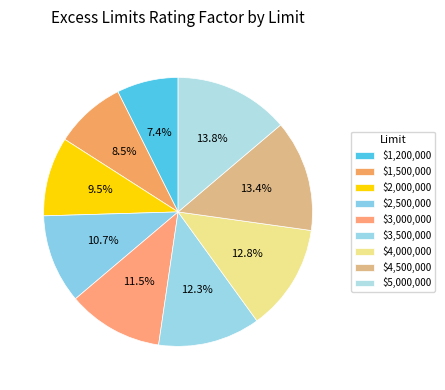

To the nearest percent, what is the difference between the $1,500,000 and $1,200,000 slice percentages?

1%